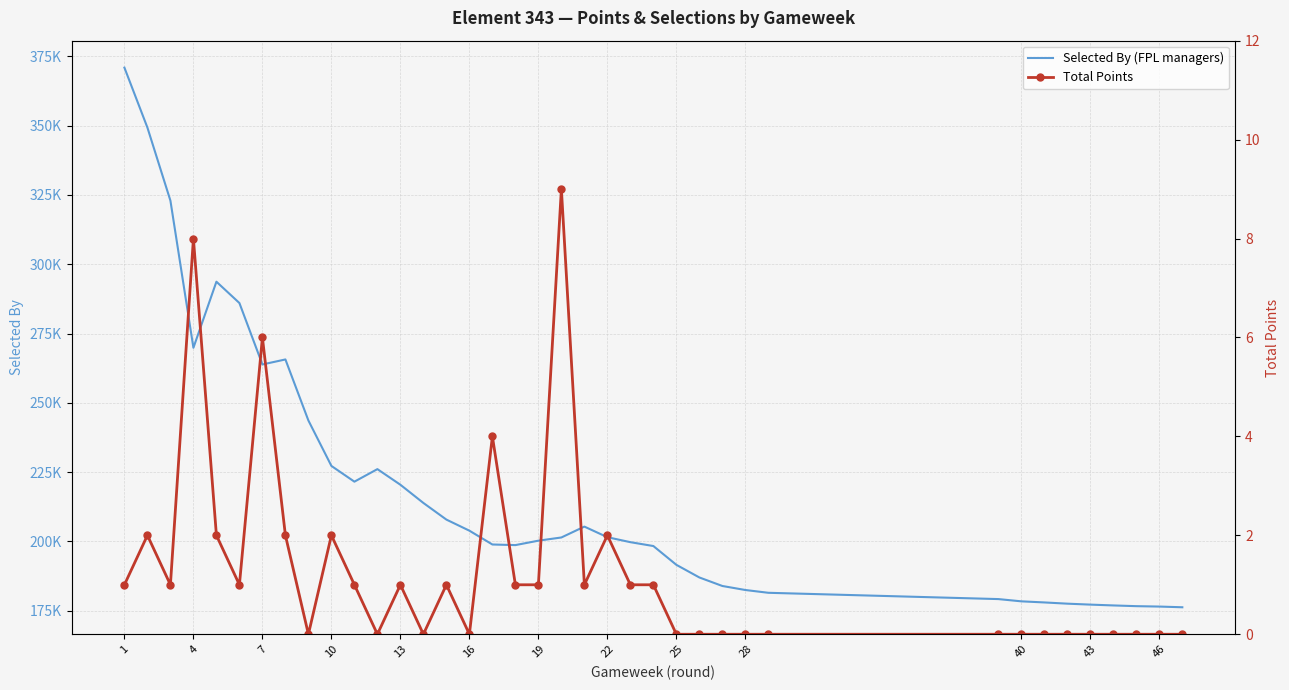

True or false: Total Points and Selected By (FPL managers) intersect in this chart.

False